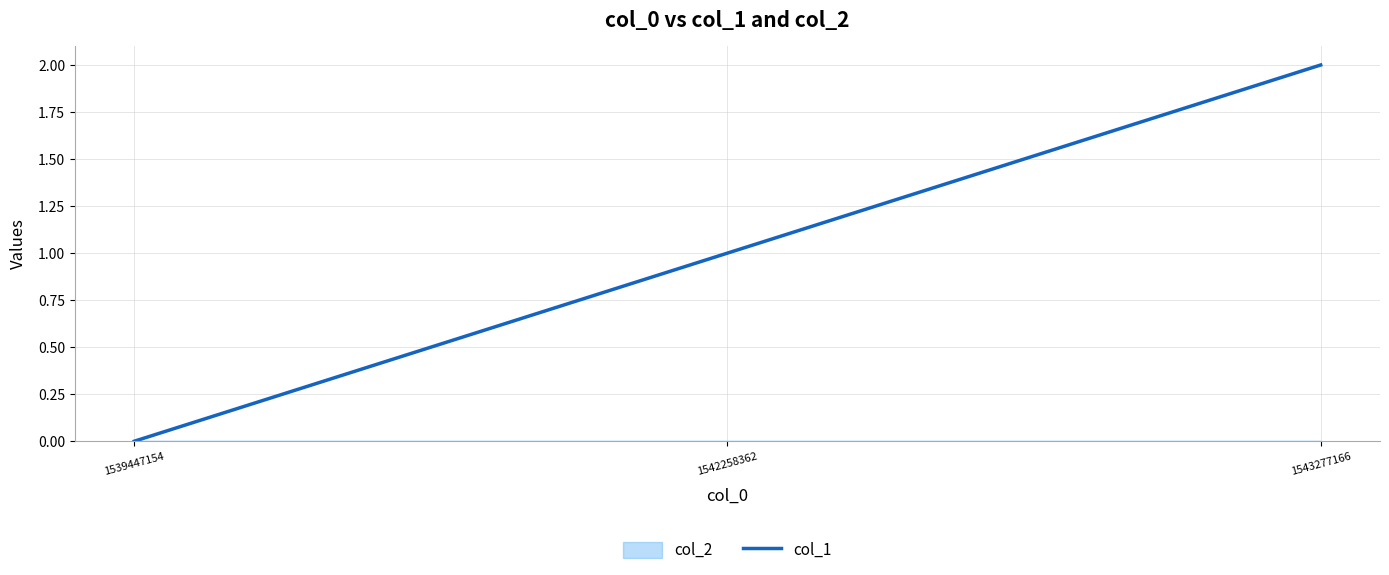

What is the sum of the values at 1539447154 and 1543277166?

2